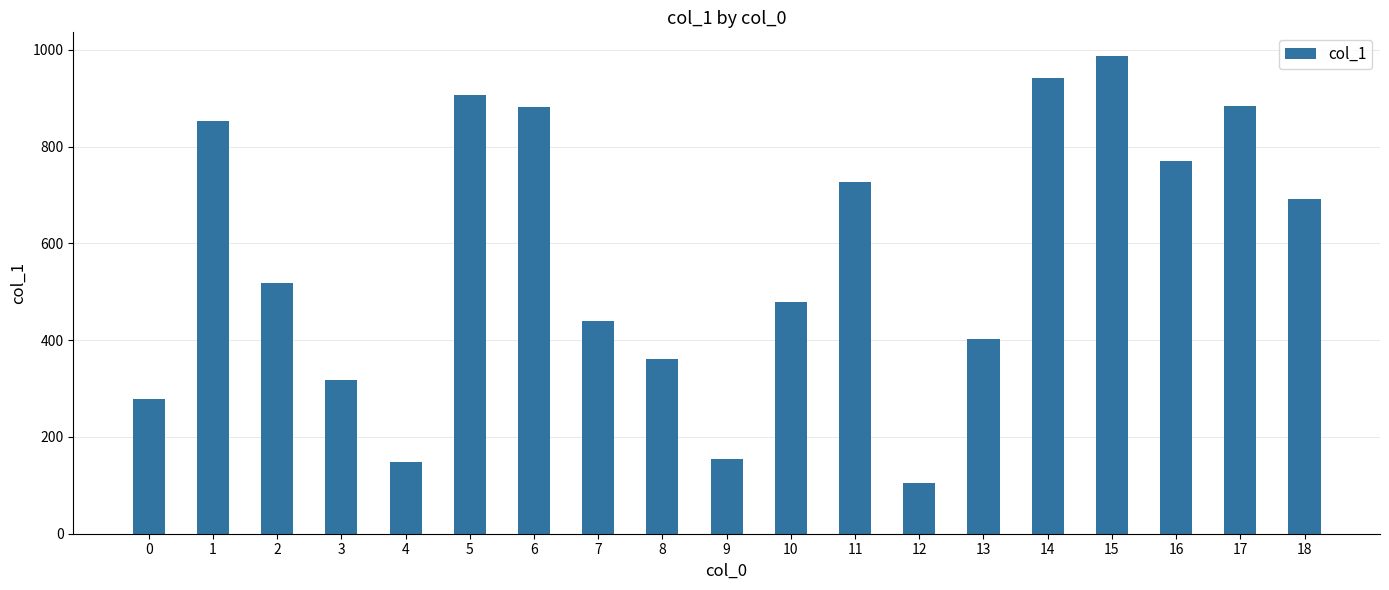

What is the change in value from 8 to 13?

+41